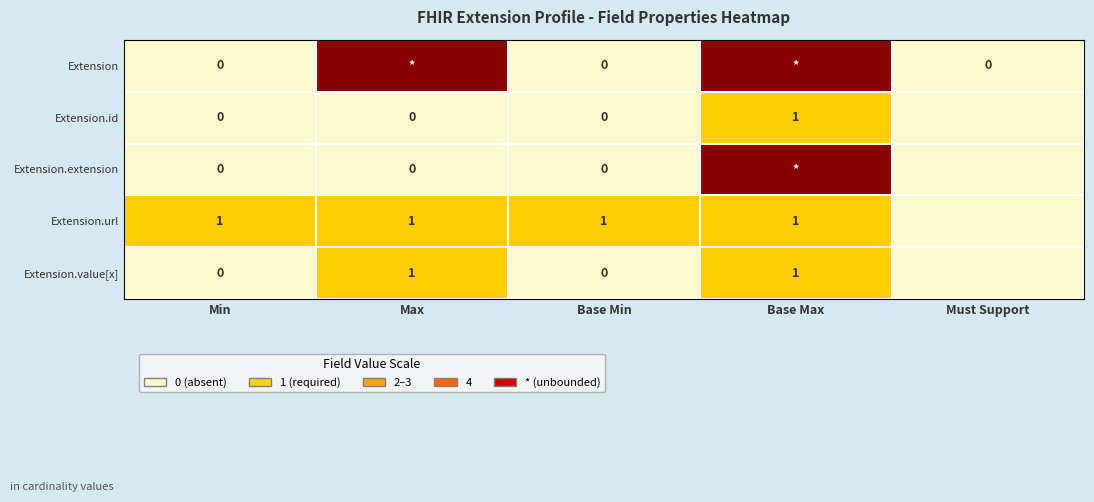

What is the difference between the maximum and minimum values in the Extension.value[x] series?

1